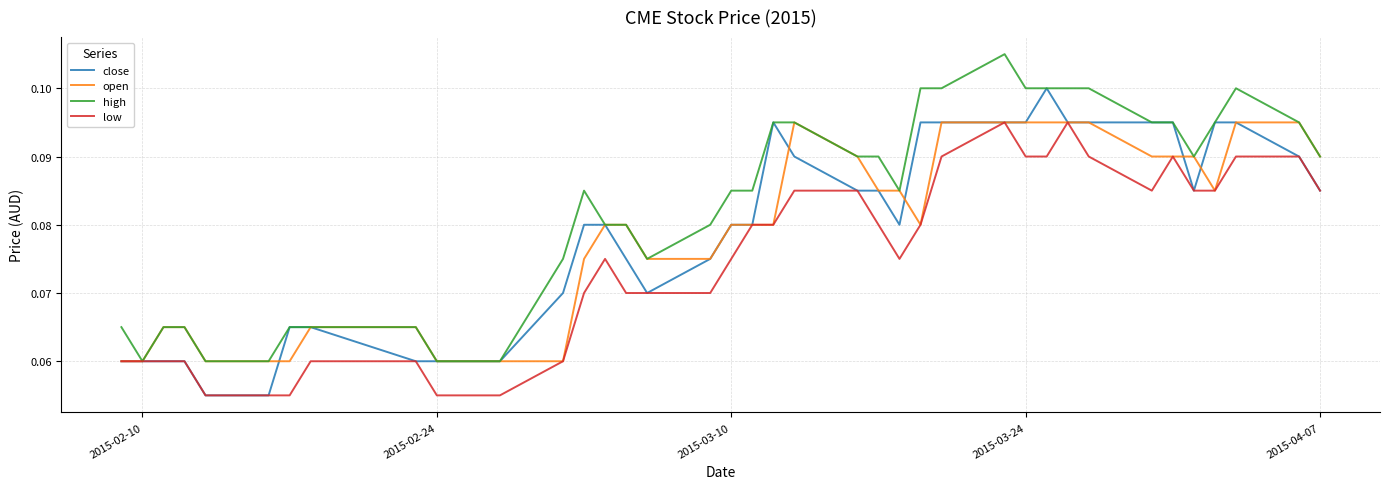

Which series has the largest total across all categories?

high